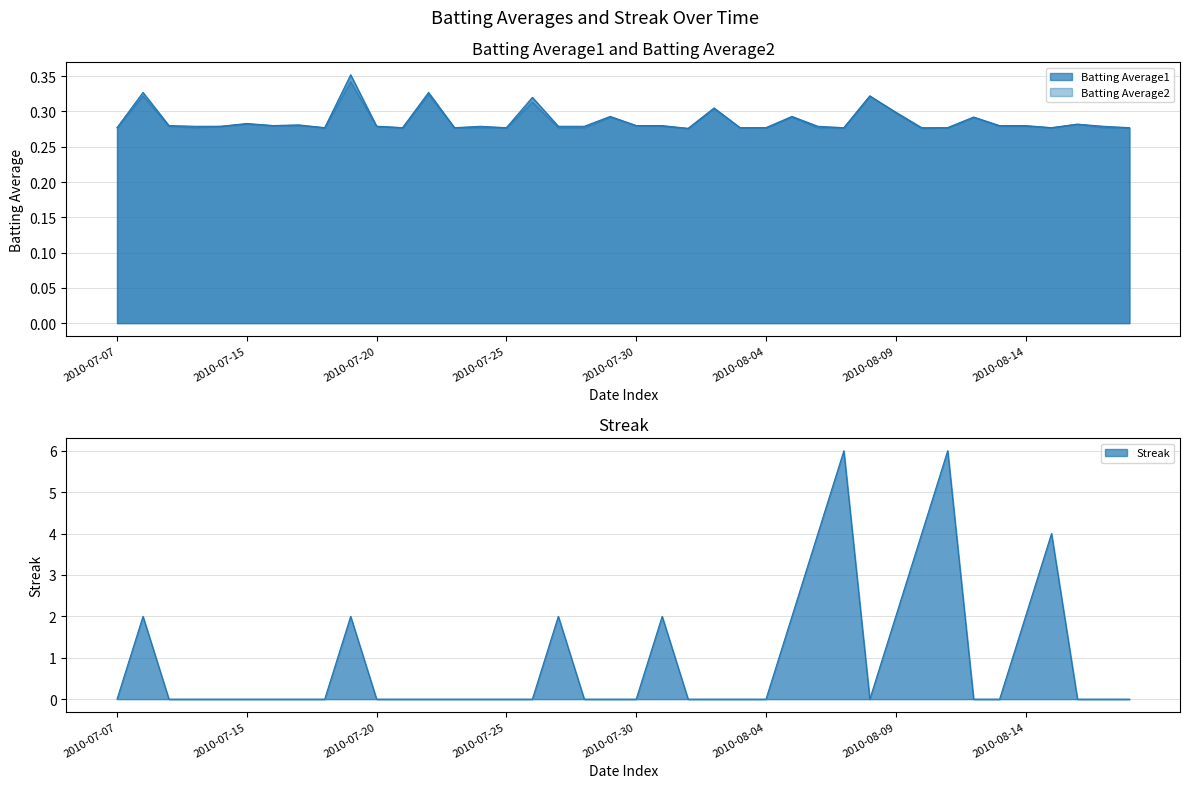

What is the sum of all Batting Average1 values?

11.5